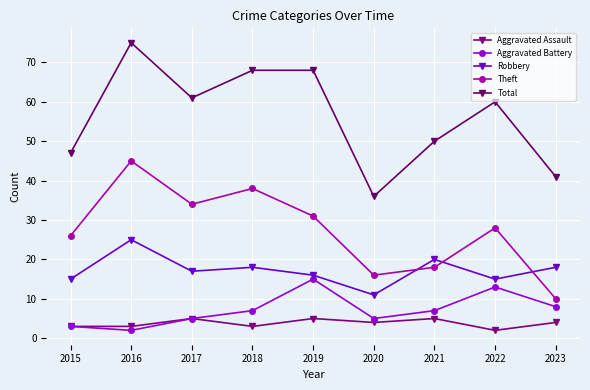

How many values in the Total series are below 60?

4